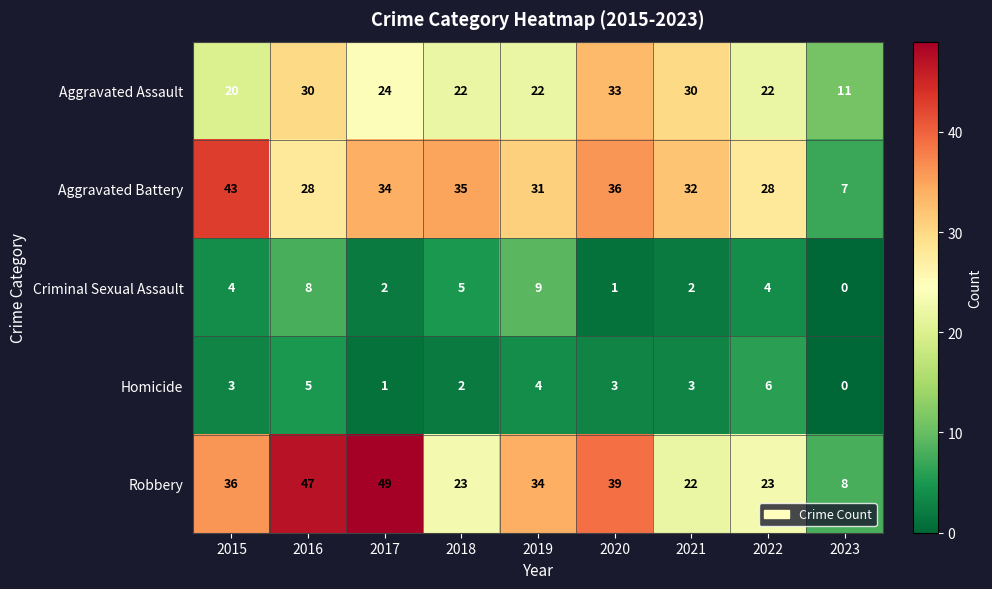

True or false: Homicide has a value of 1 at 2018.

False